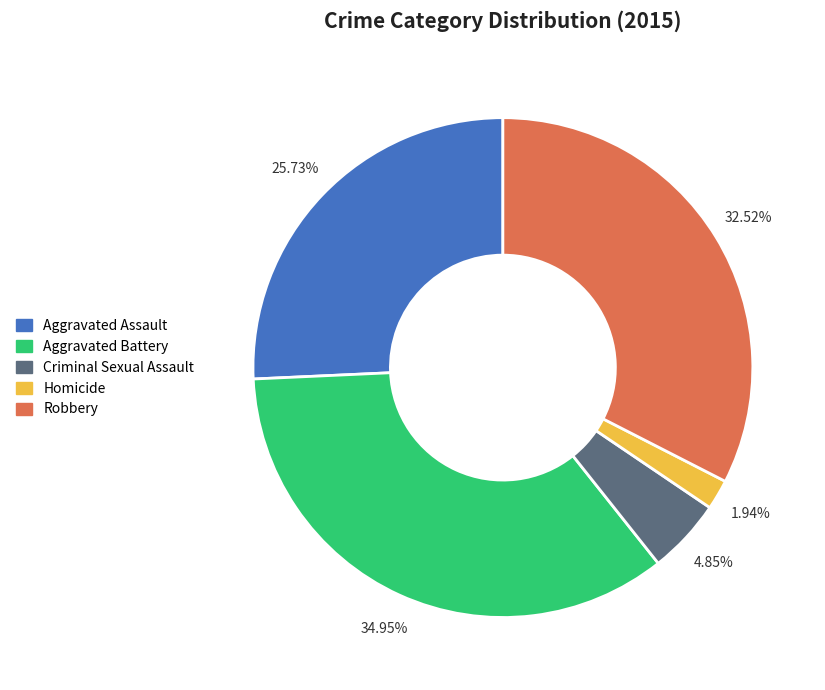

What is the total percentage of Aggravated Battery and Homicide?

36.9%